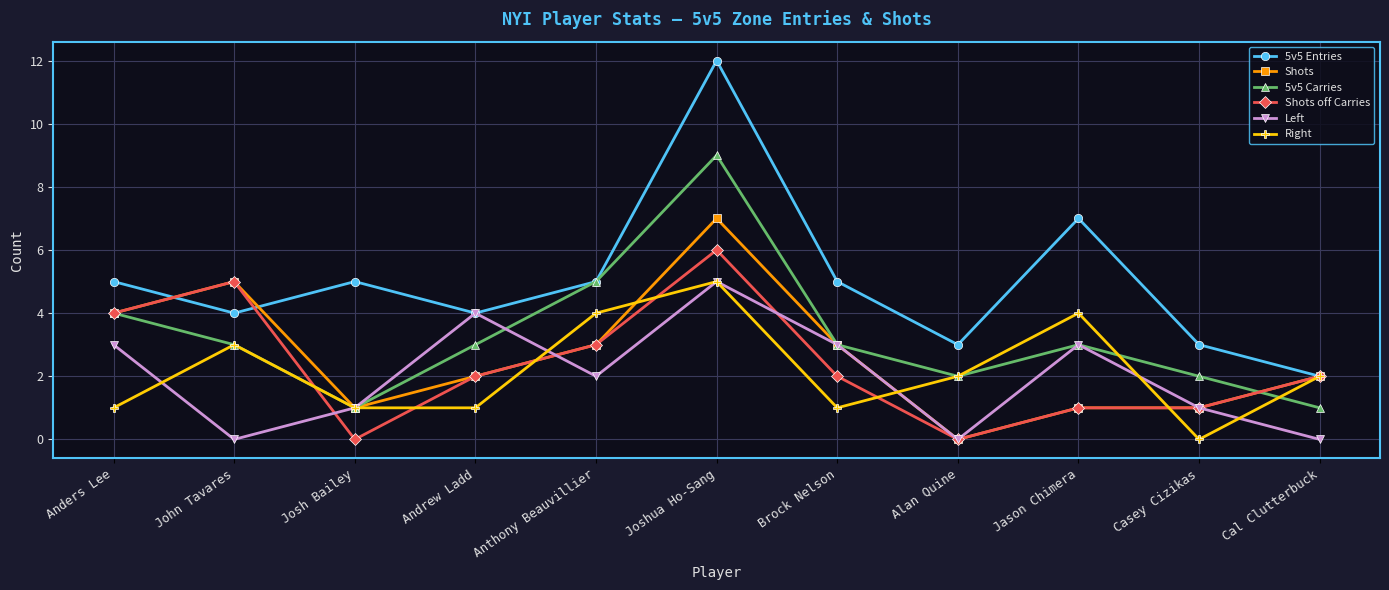

Which series has the largest range (max minus min)?

5v5 Entries